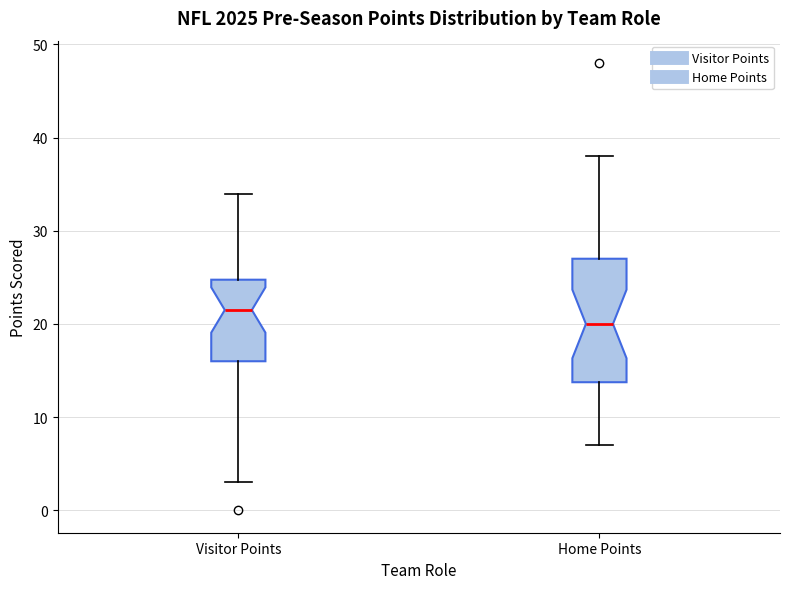

Reading left to right, read every box against the y-axis: the position of its median line, the range the box covers, and the ends of its whiskers. The values are not printed on the chart, so give them approximately, as read against the axis.

Visitor Points: median 22, box 16 to 25, whiskers 3 to 34
Home Points: median 20, box 14 to 27, whiskers 7 to 38